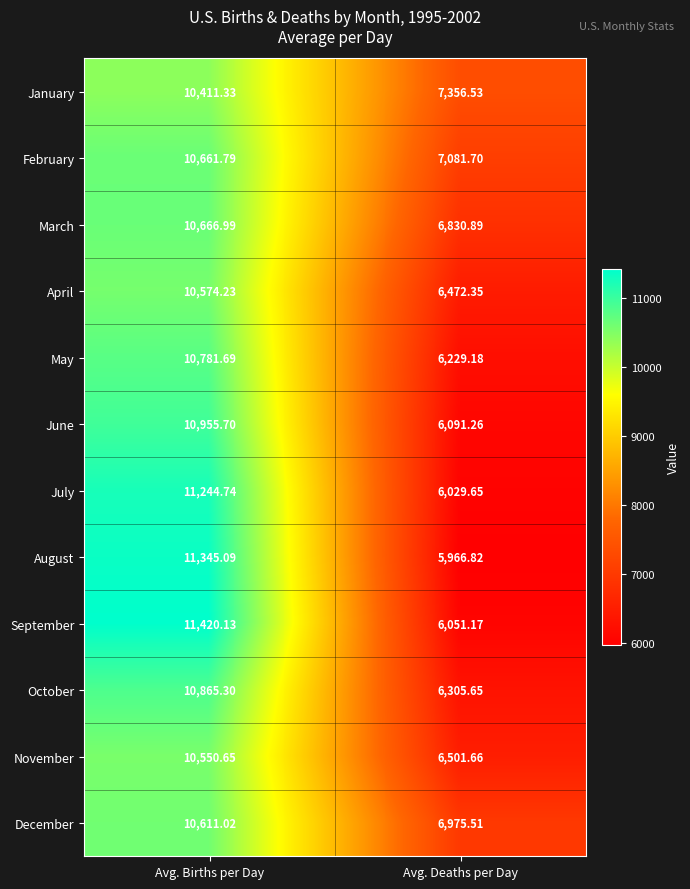

Which series has the widest spread of values?

August